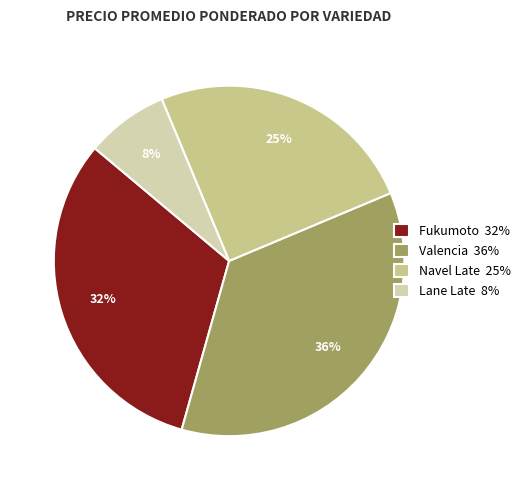

Which has a higher value, Lane Late 8% or Navel Late 25%?

Navel Late 25%